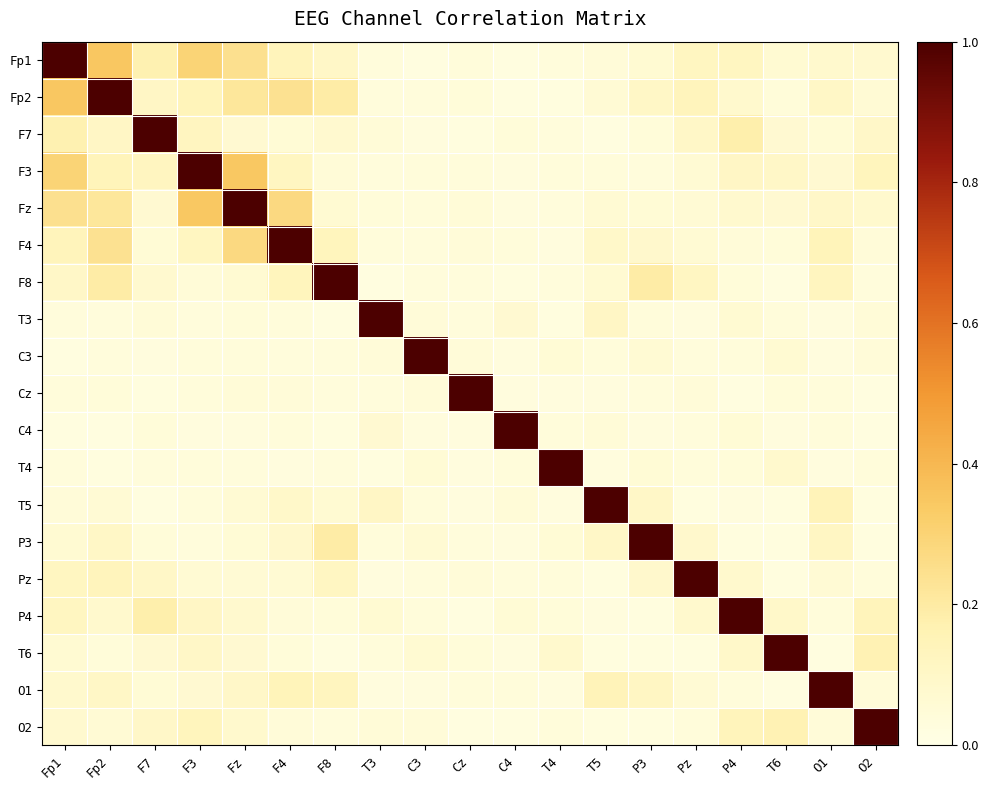

Between O2 and F7, which is larger?

F7